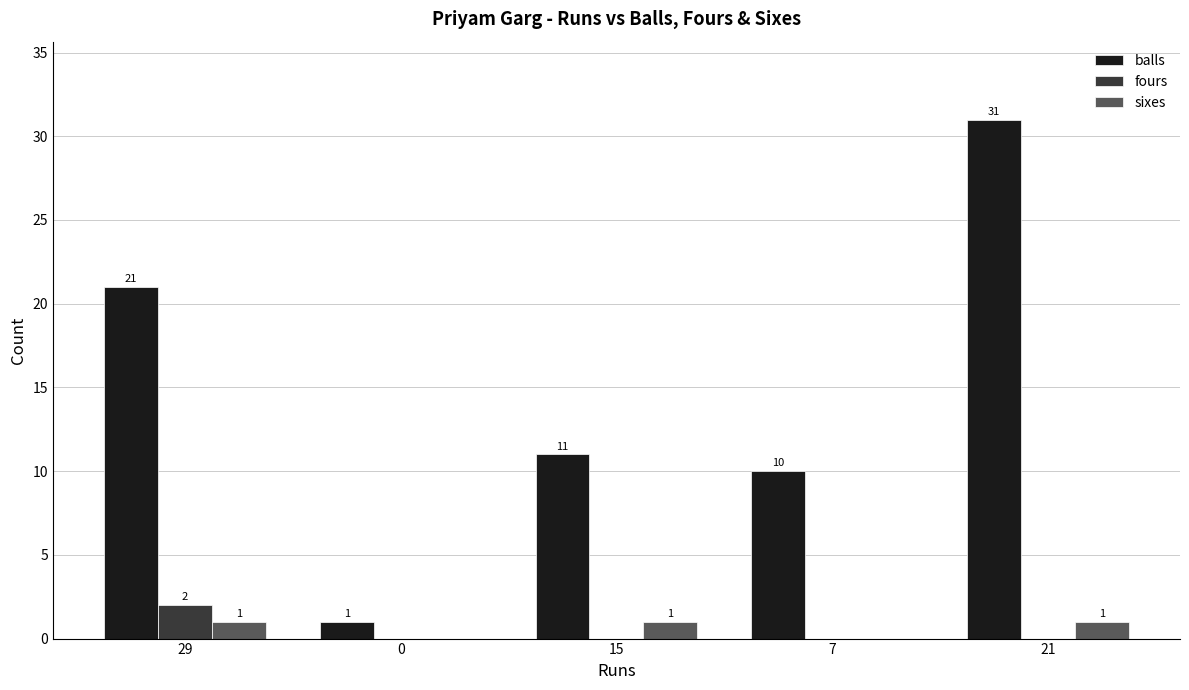

Reading left to right, list all the values displayed in this chart.

balls: 29=21	0=1	15=11	7=10	21=31
fours: 29=2	0=0	15=0	7=0	21=0
sixes: 29=1	0=0	15=1	7=0	21=1